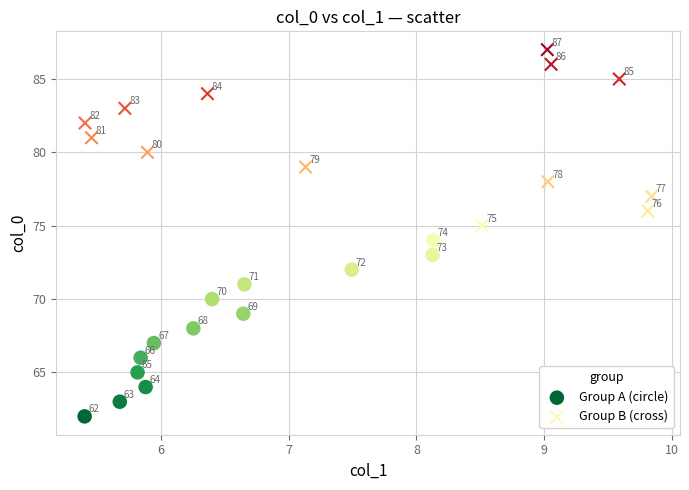

What are all the series names shown in the legend?

Group A (circle), Group B (cross)